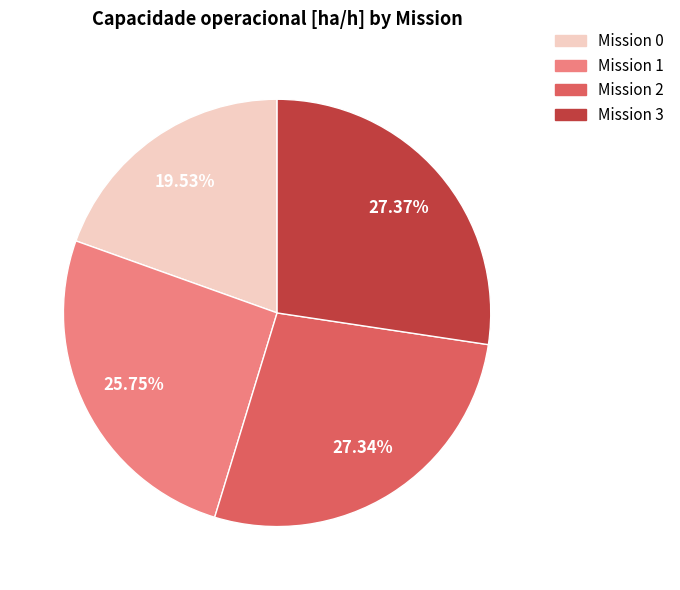

Between Mission 1 and Mission 0, which is larger?

Mission 1